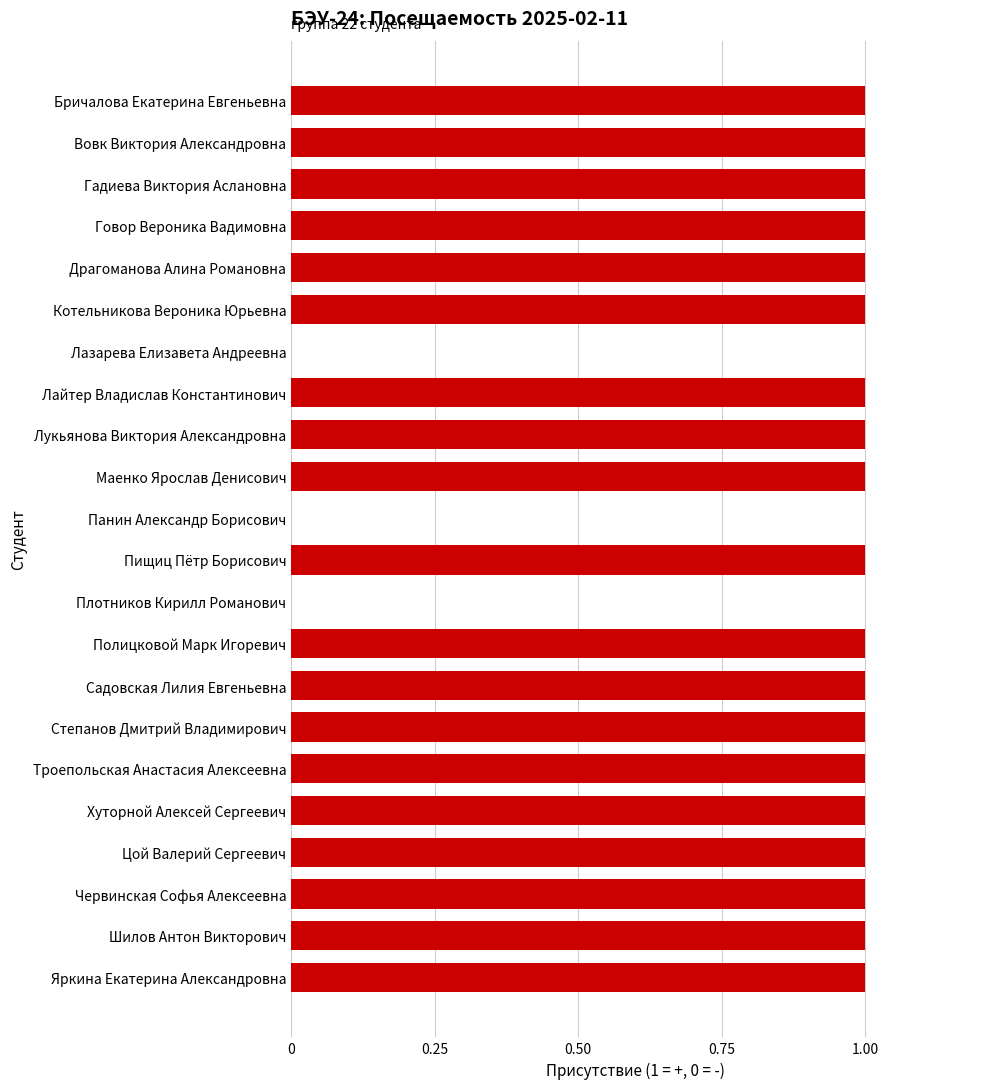

What is the sum of all values?

19